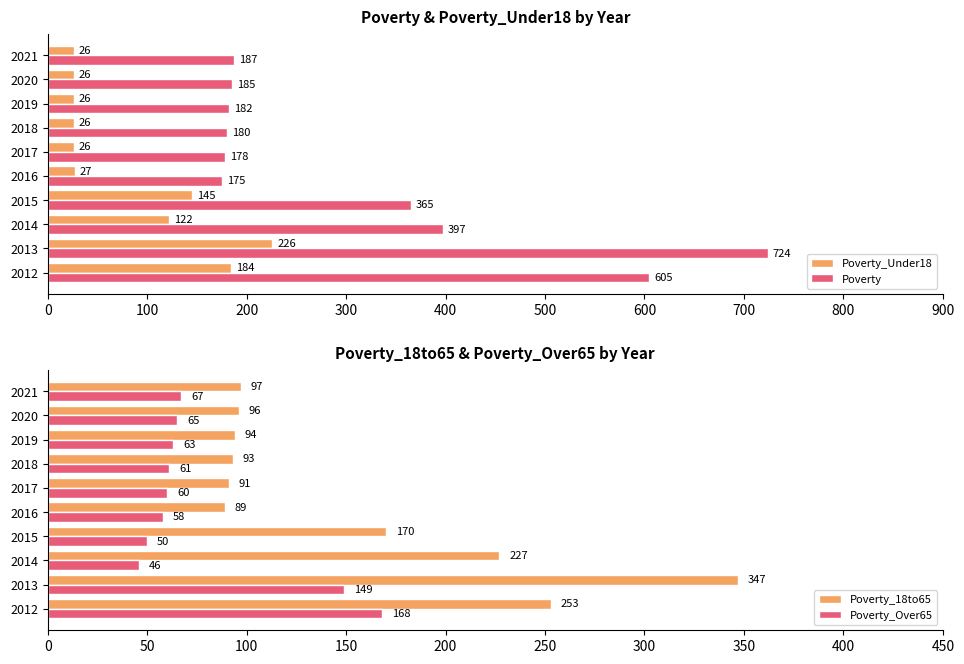

What is the difference between the maximum and second lowest values in the Poverty series?

546